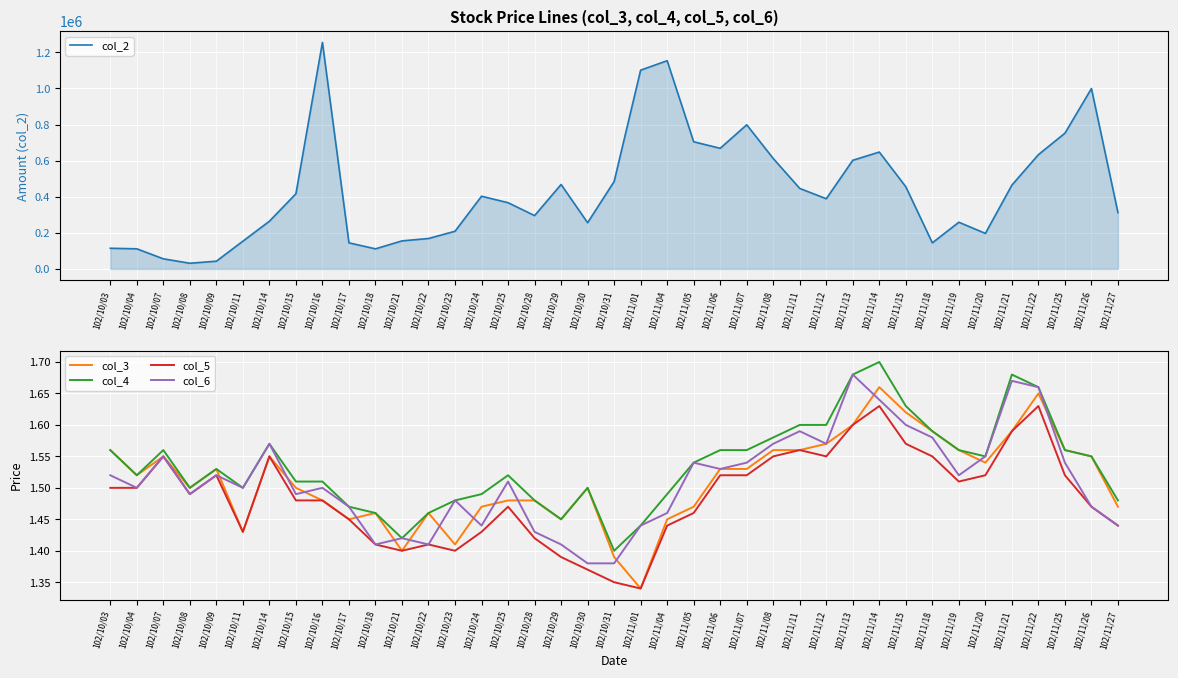

What is the label of the 7th point from the left?

102/10/14